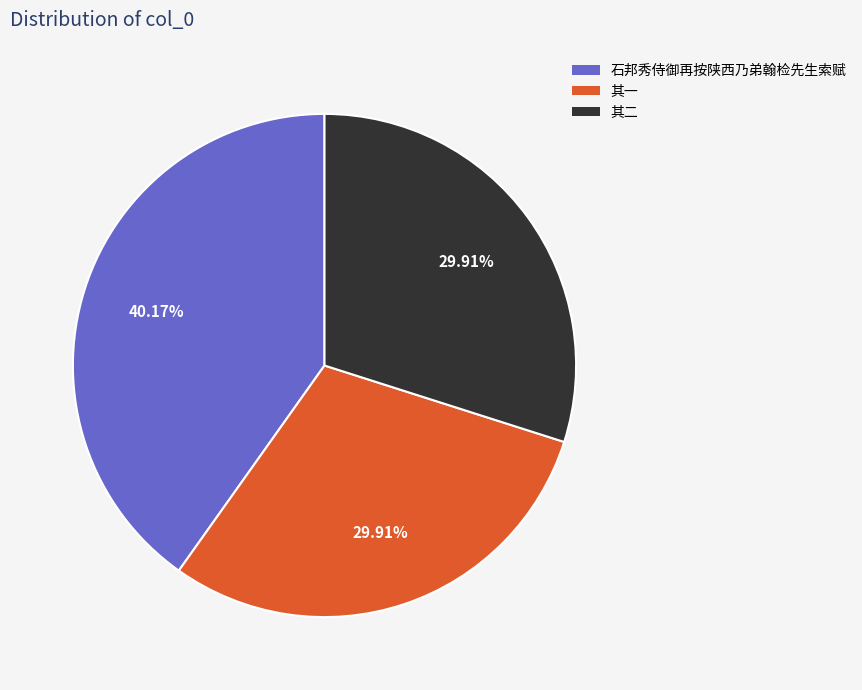

Is the sum of 石邦秀侍御再按陕西乃弟翰检先生索赋 and 其一 greater than half?

Yes